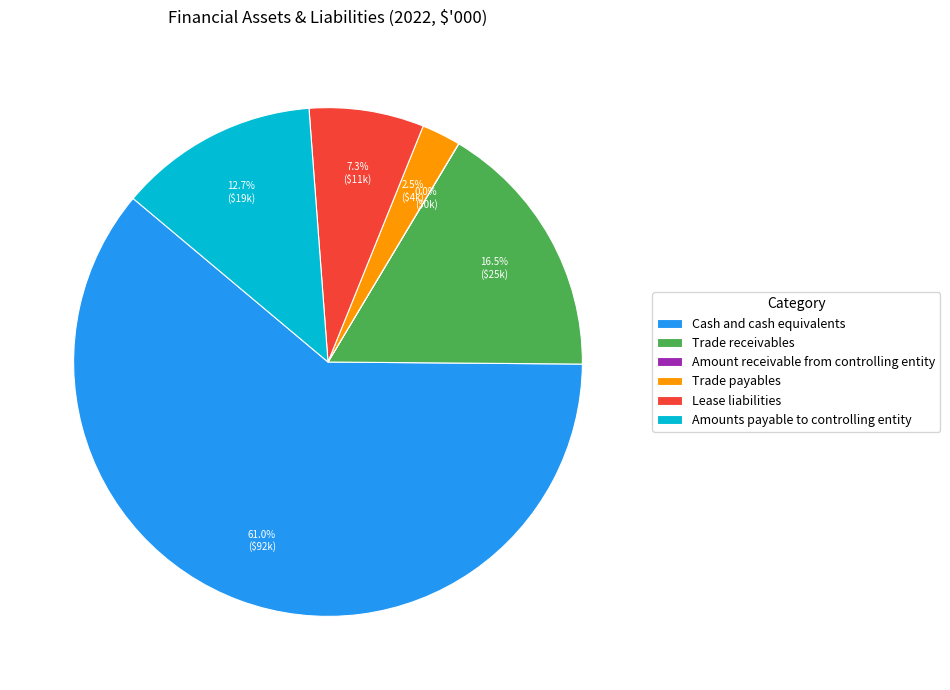

Which slice is the largest?

Cash and cash equivalents